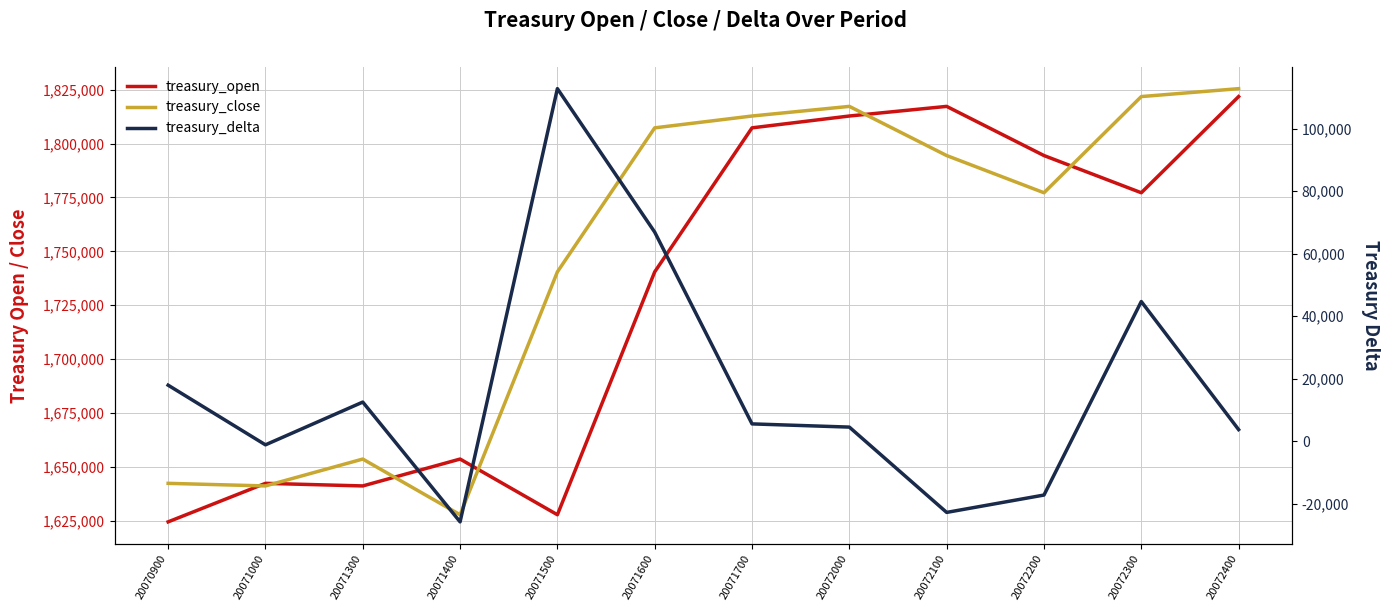

Reading left to right, extract all data points from this chart.

treasury_open: 20070900=1624404	20071000=1642285	20071300=1641080	20071400=1653555	20071500=1627709	20071600=1740455	20071700=1807305	20072000=1812801	20072100=1817270	20072200=1794448	20072300=1777180	20072400=1821824
treasury_close: 20070900=1642285	20071000=1641080	20071300=1653555	20071400=1627709	20071500=1740455	20071600=1807305	20071700=1812801	20072000=1817270	20072100=1794448	20072200=1777180	20072300=1821824	20072400=1825498
treasury_delta: 20070900=17881	20071000=-1205	20071300=12475	20071400=-25846	20071500=112746	20071600=66850	20071700=5496	20072000=4469	20072100=-22822	20072200=-17268	20072300=44644	20072400=3674